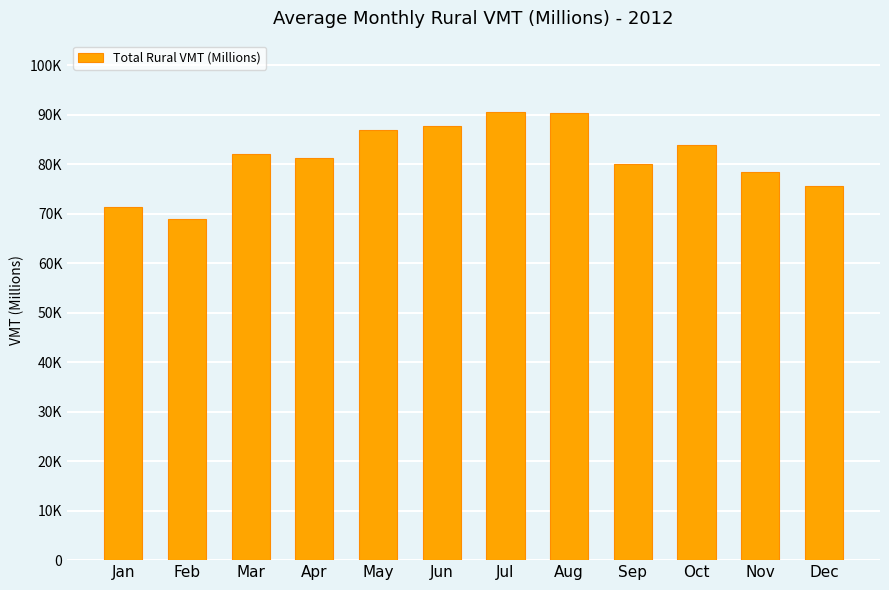

Approximately how many times larger is the value at May compared to Oct?

1.0